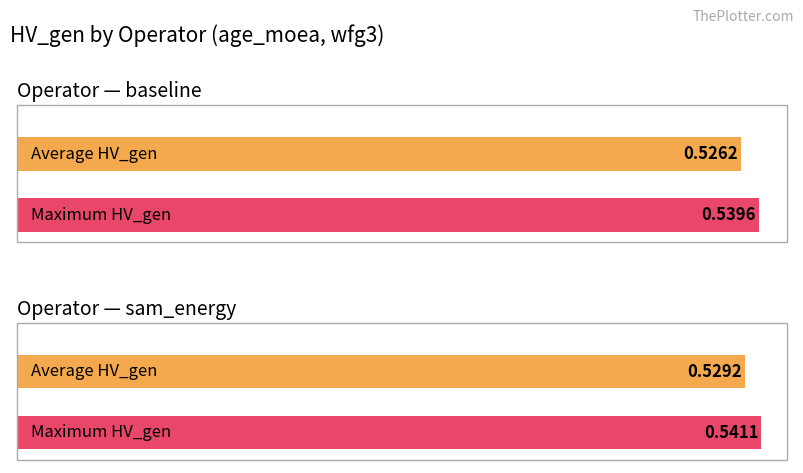

What is the maximum value shown in the chart?

0.5